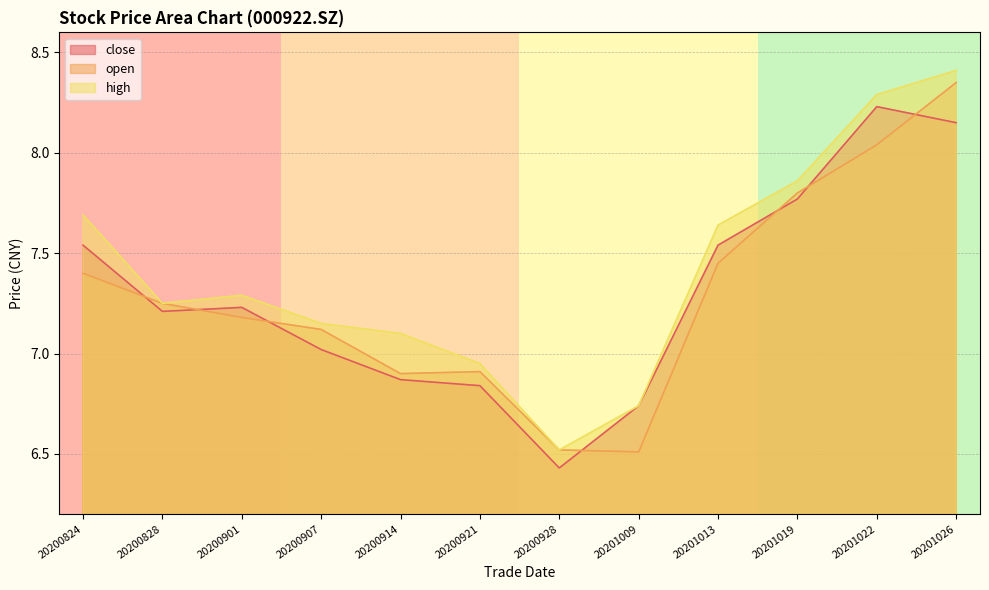

How many interior local valleys does the close series have?

2